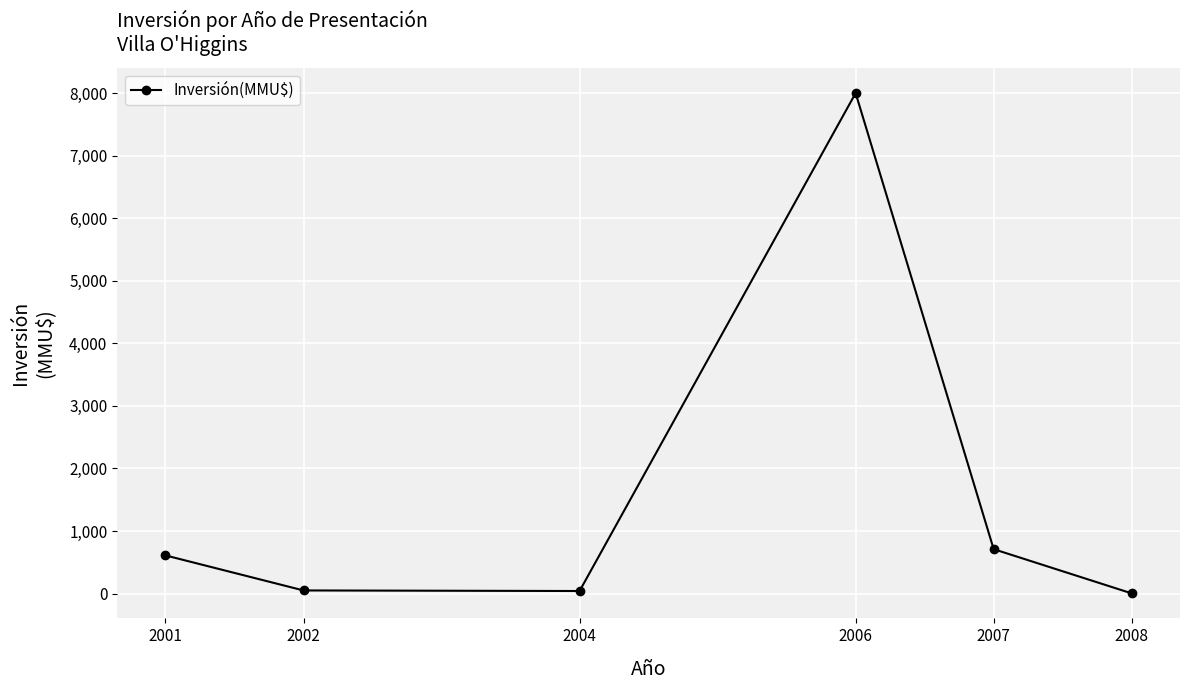

What is the value of the 6th point from the left?

3.2